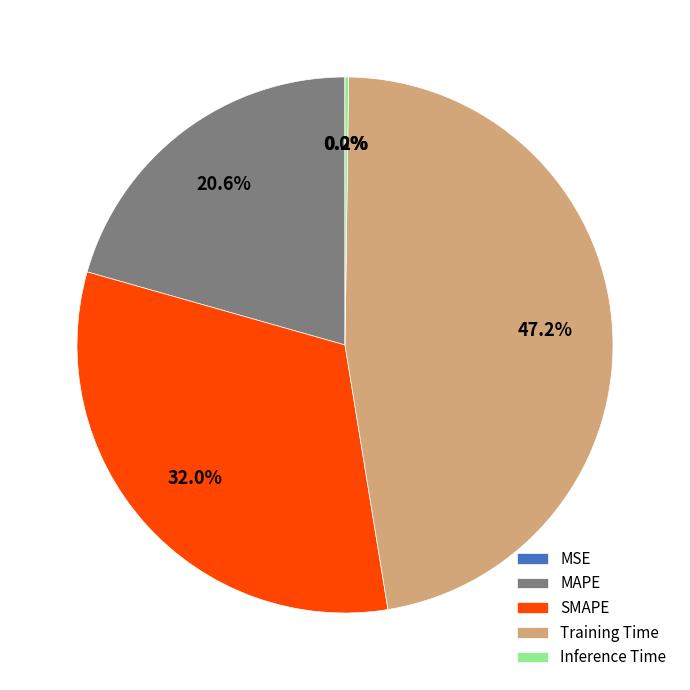

What portion of the pie excludes Training Time?

52.8%